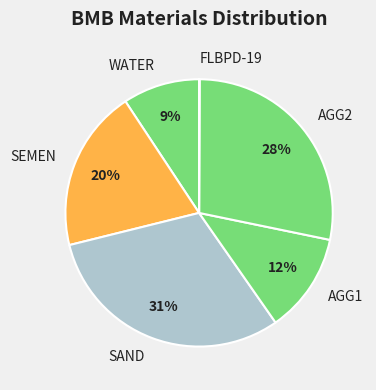

Is the sum of AGG1 and SAND greater than half?

No